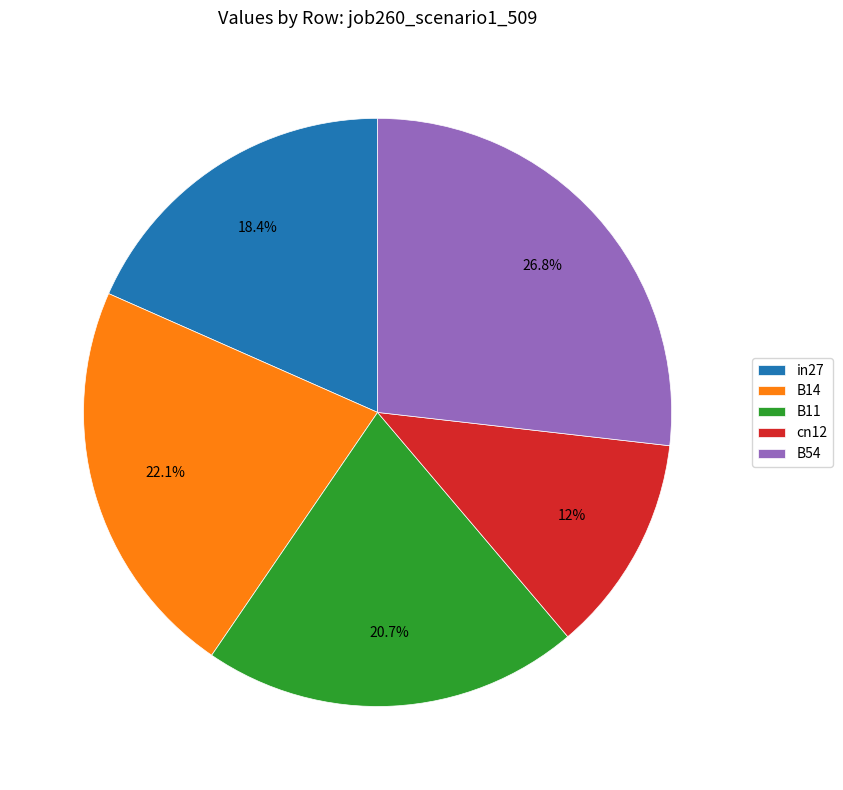

To the nearest percent, what portion does cn12 represent?

12%